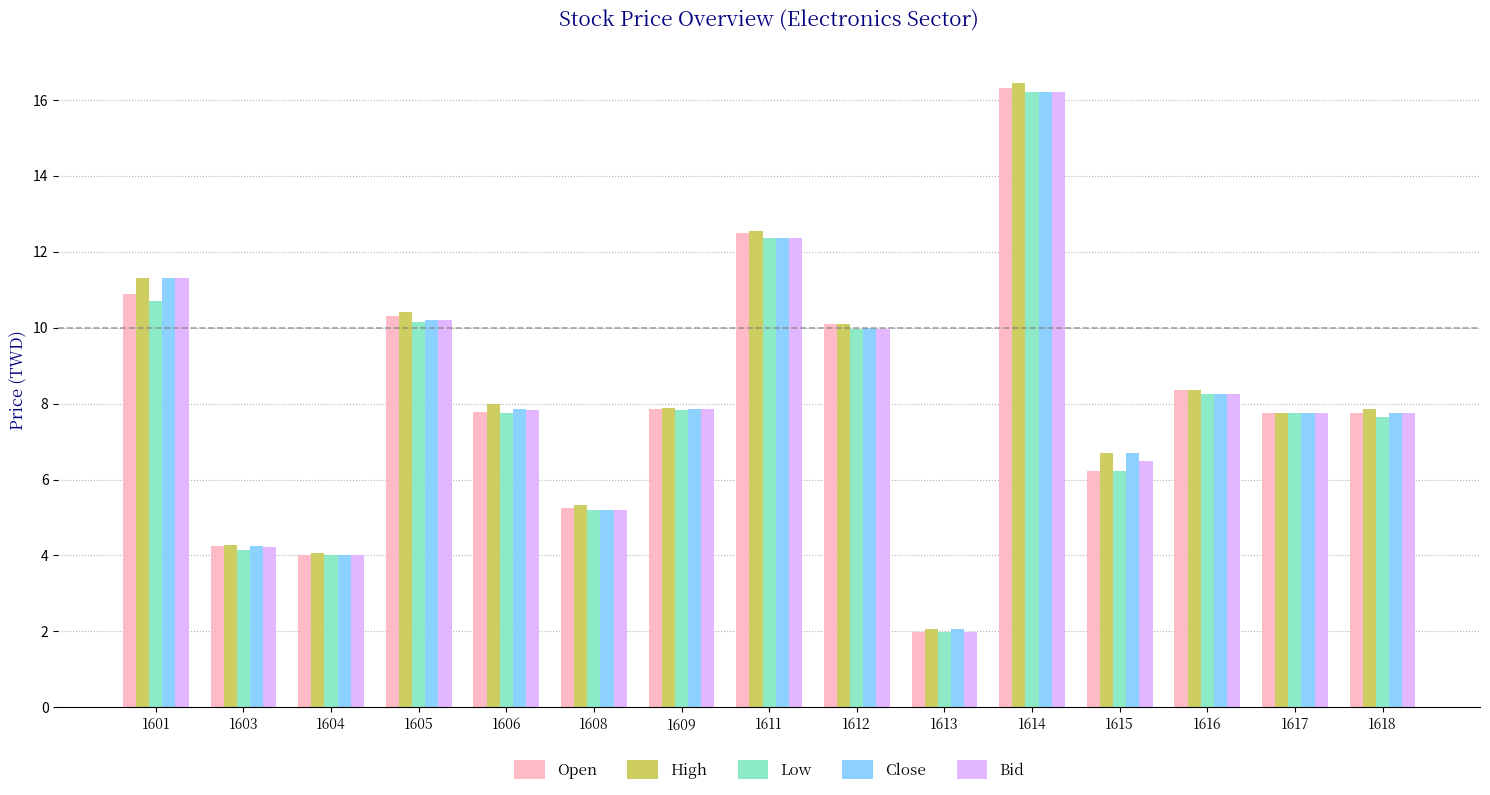

What are all the series names shown in the legend?

Open, High, Low, Close, Bid